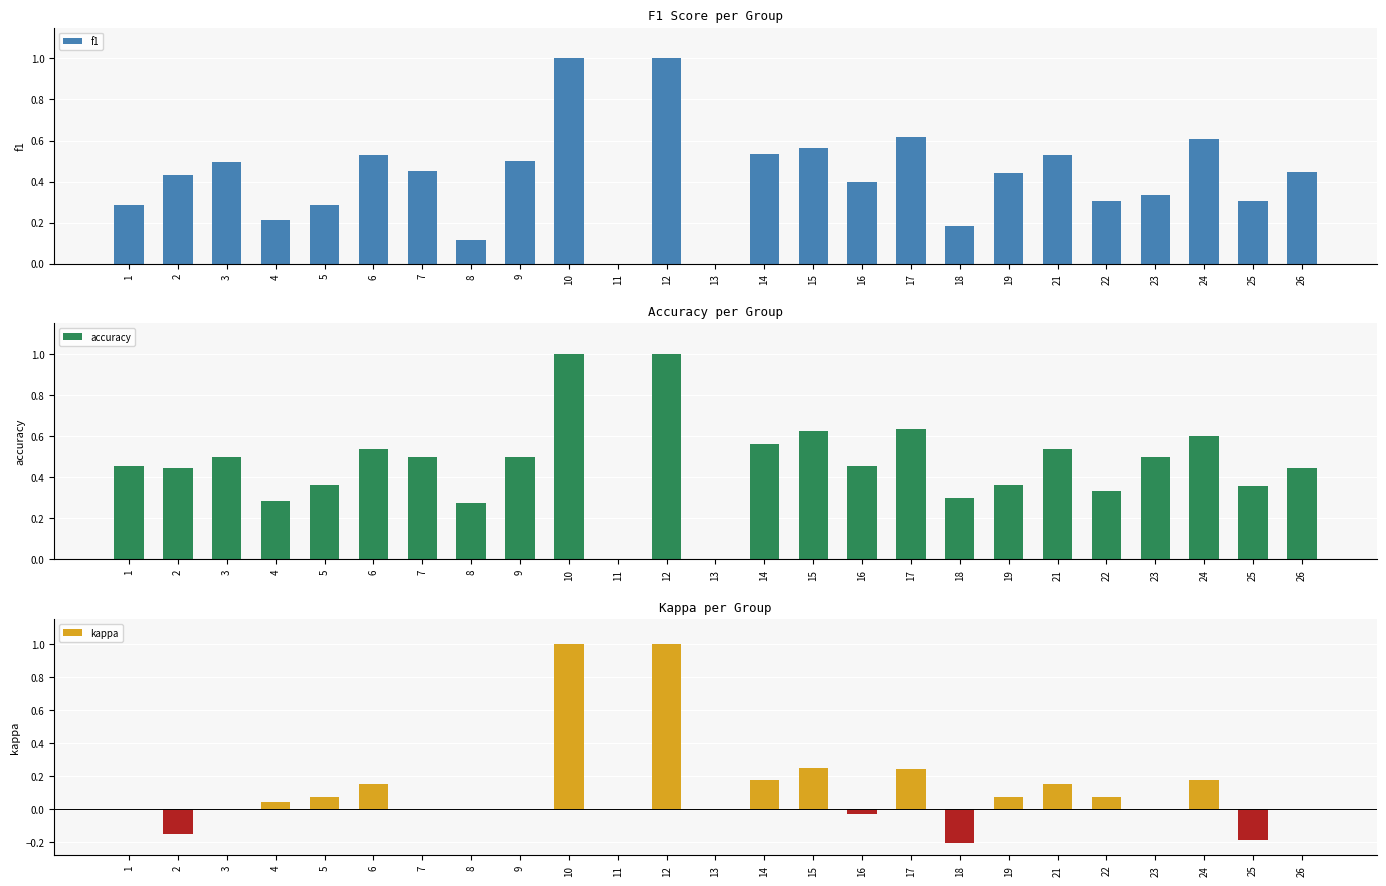

At which category is the sum across all series the highest?

10